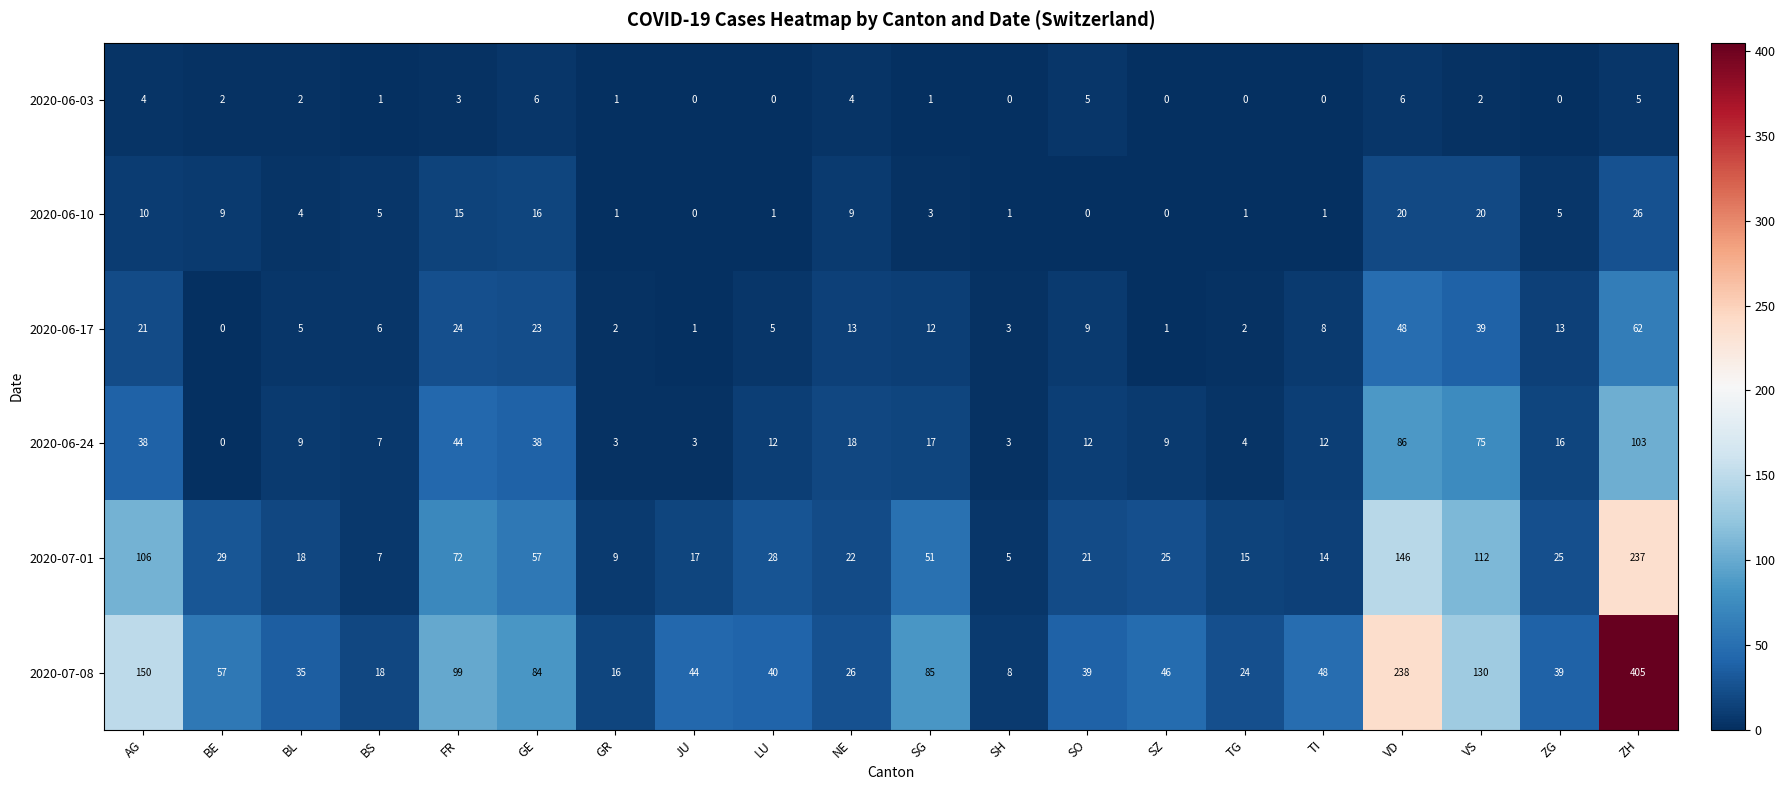

Which series changed the most between BL and ZH?

2020-07-08